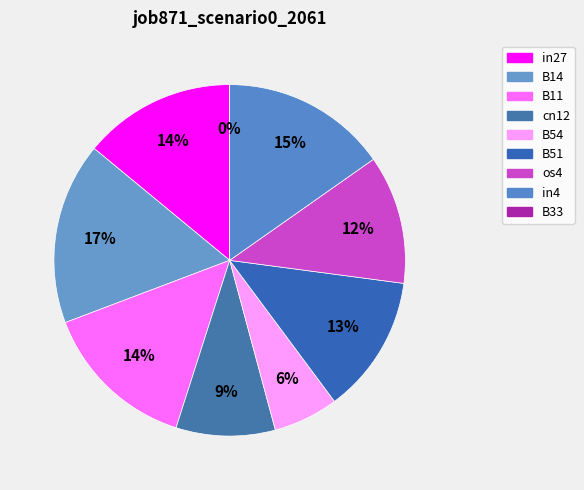

What percentage is the B54 slice, to the nearest percent?

6%